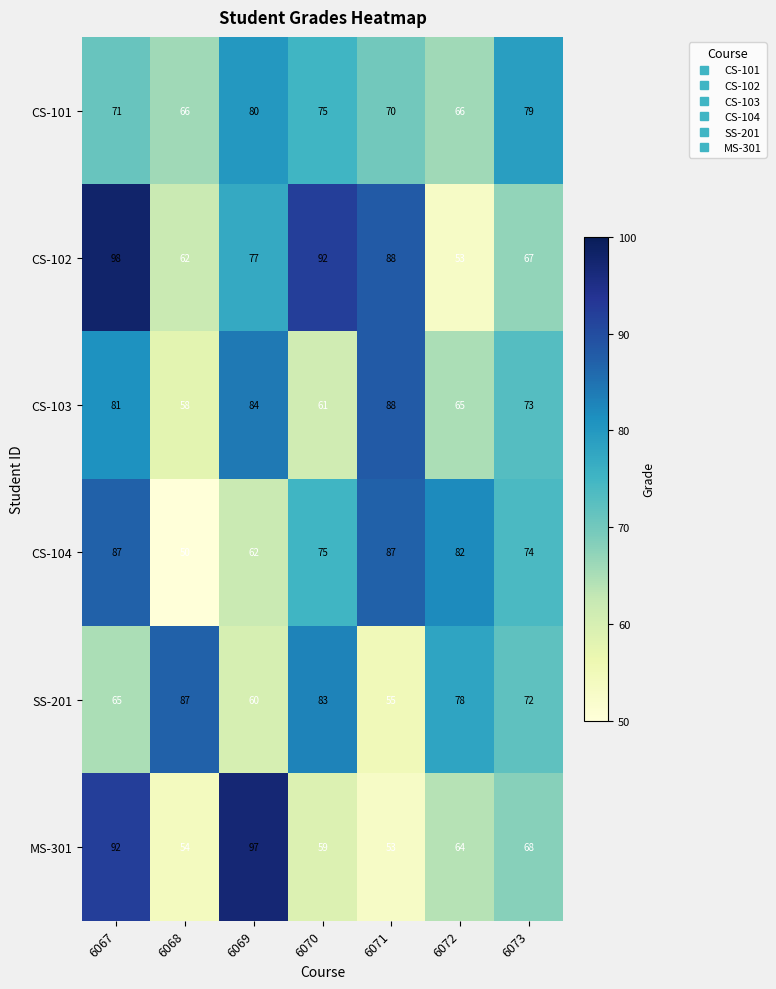

List the labels in order of SS-201 value, largest first.

6068, 6070, 6072, 6073, 6067, 6069, 6071